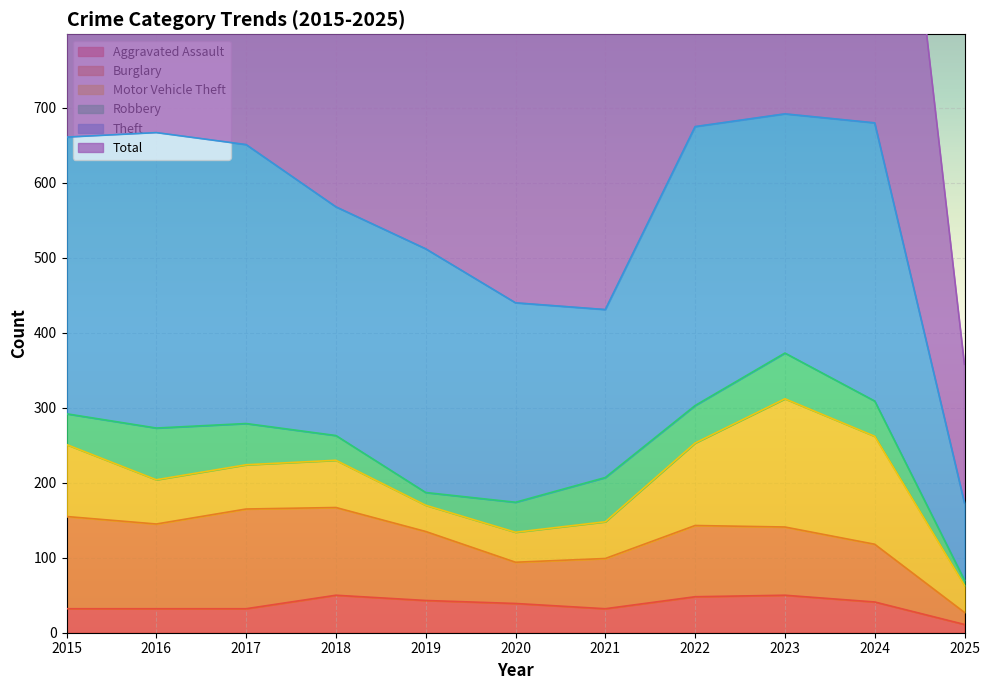

What are all the series names shown in the legend?

Aggravated Assault, Burglary, Motor Vehicle Theft, Robbery, Theft, Total